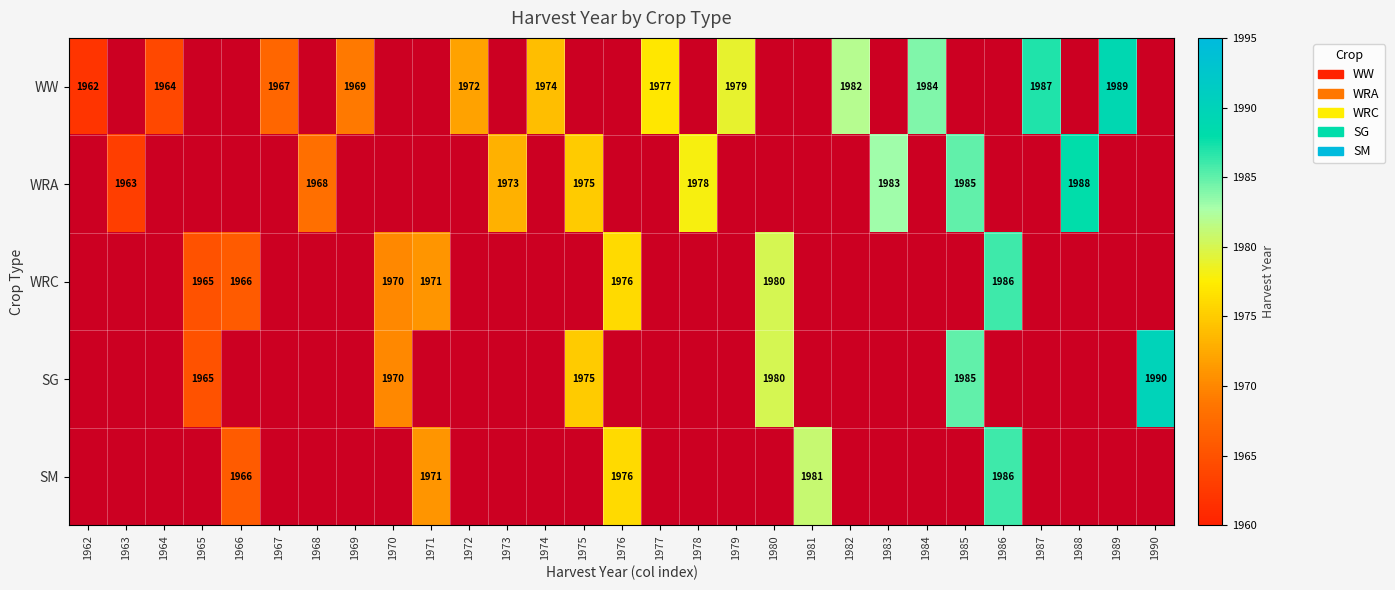

How many categories are shown in the chart?

29